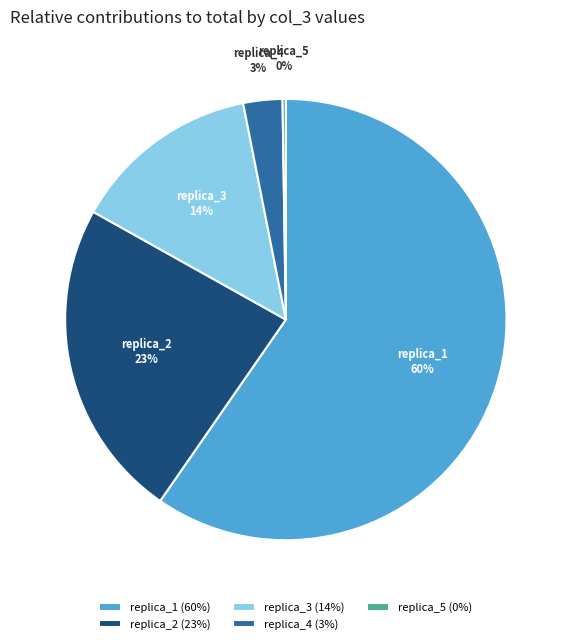

Between replica_4 and replica_1, which is larger?

replica_1